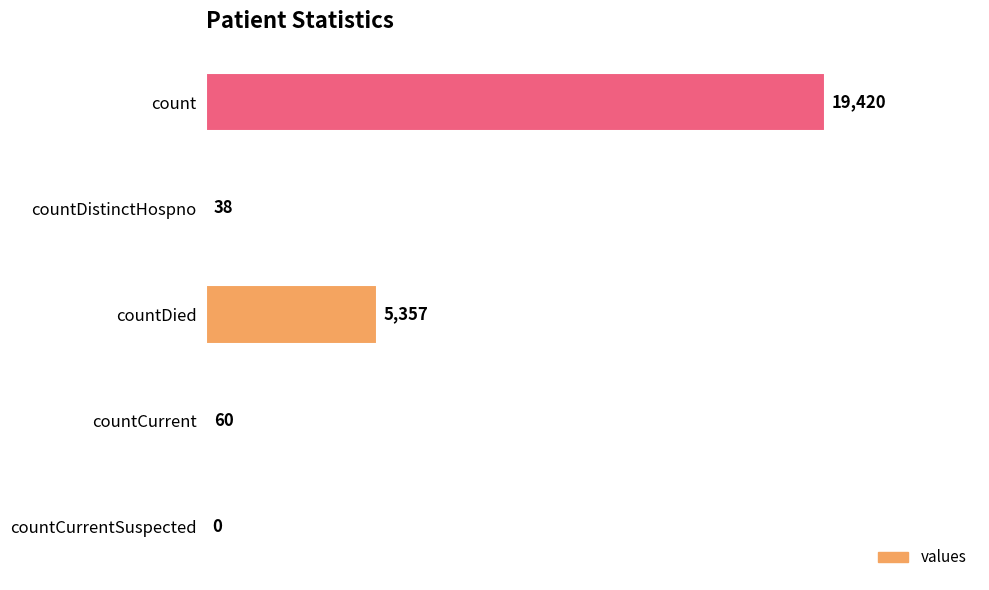

What is the sum of the values at countDied and countDistinctHospno?

5395